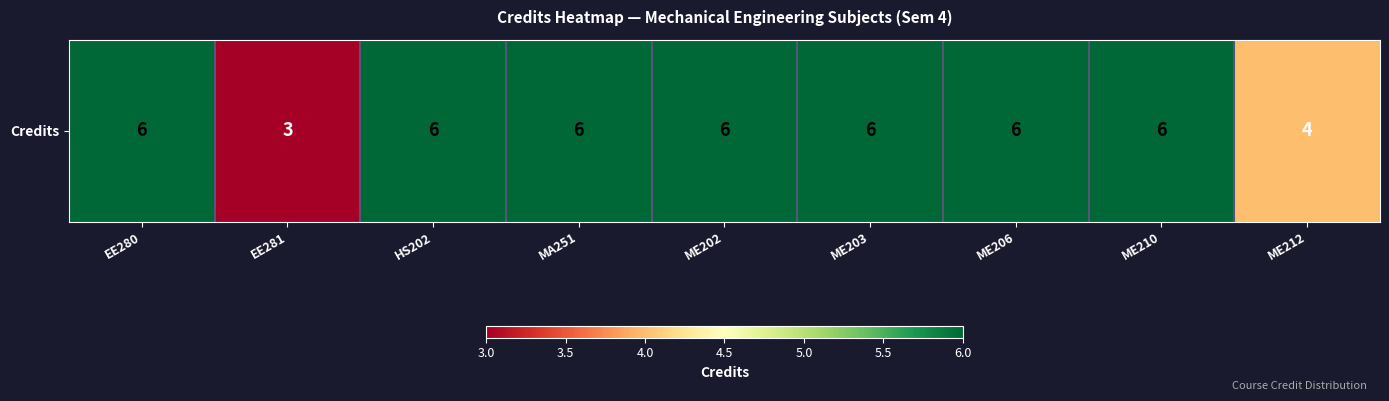

Where is the data nearest to the value 4?

ME212